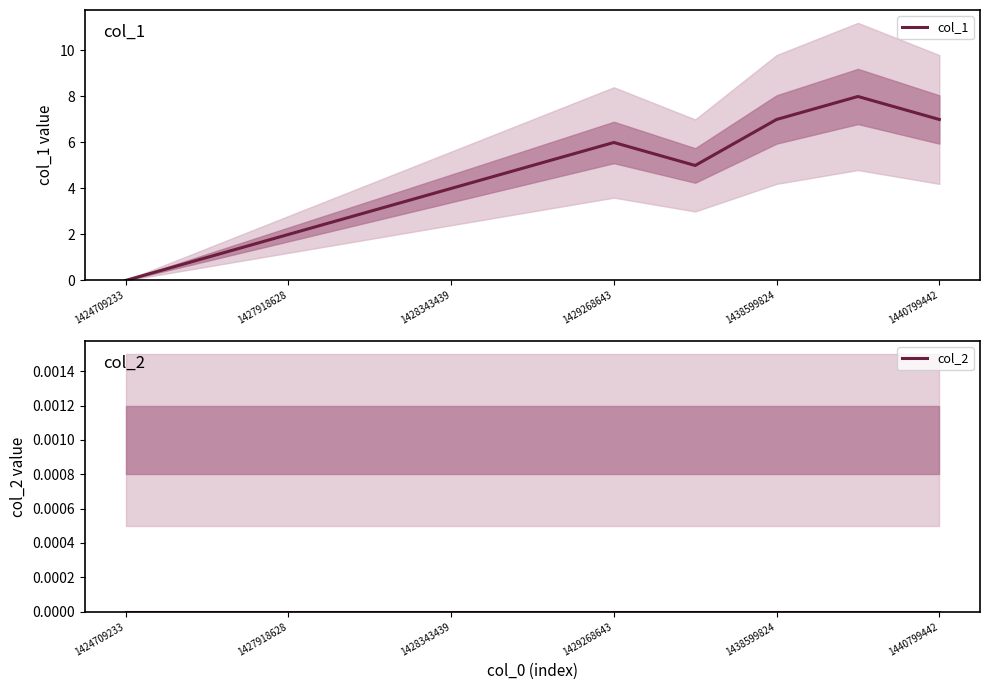

The col_1 series shows 8 at 9. True or false?

True